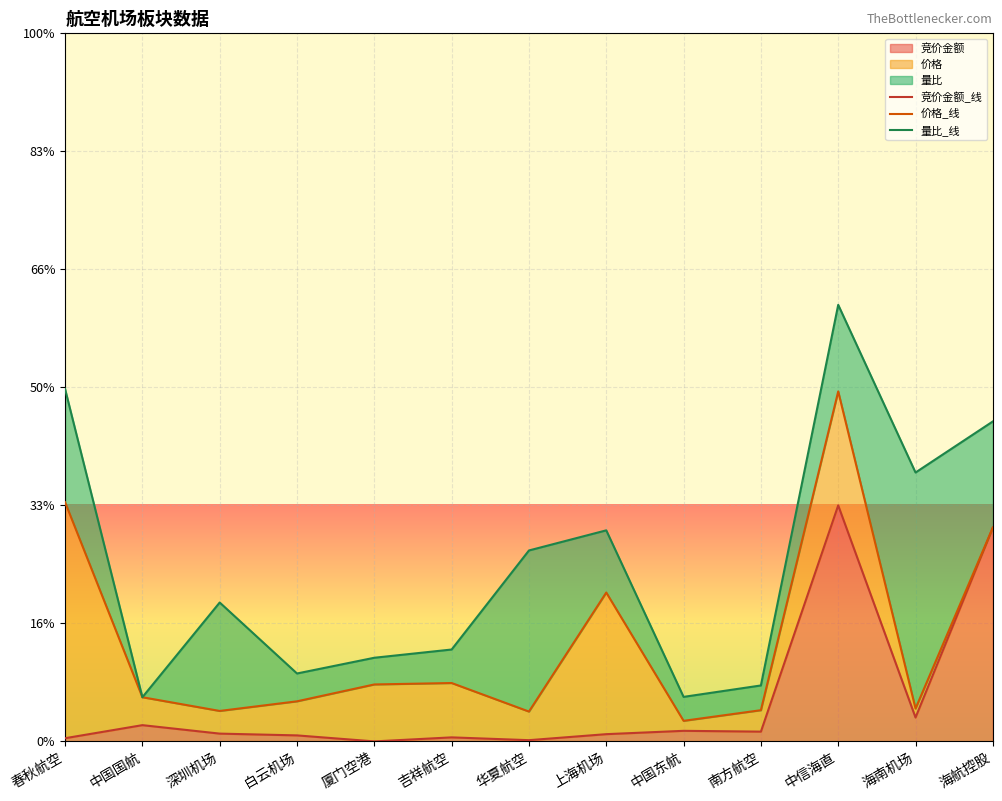

How many data points does each series have?

13